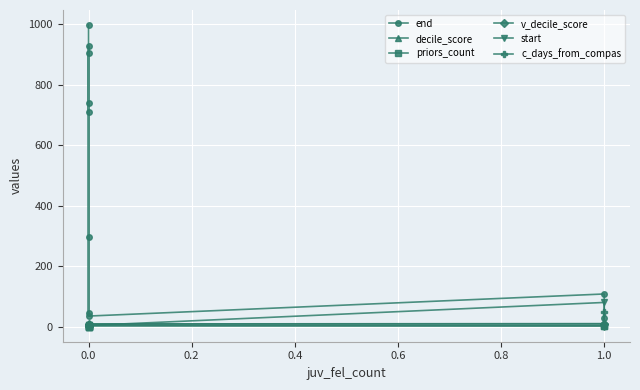

True or false: priors_count has a value of -2 at 0.0.

False